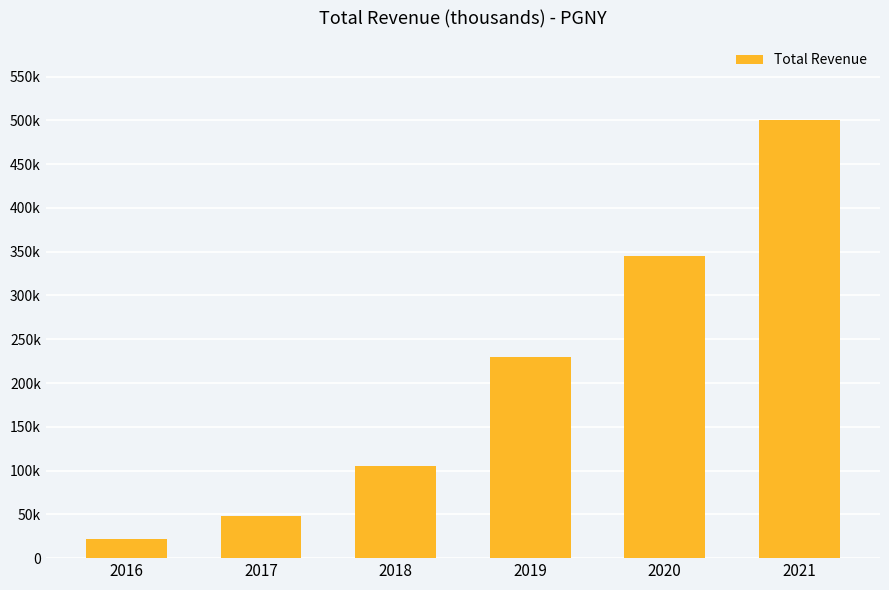

What is the value of the 6th bar from the left?

500600